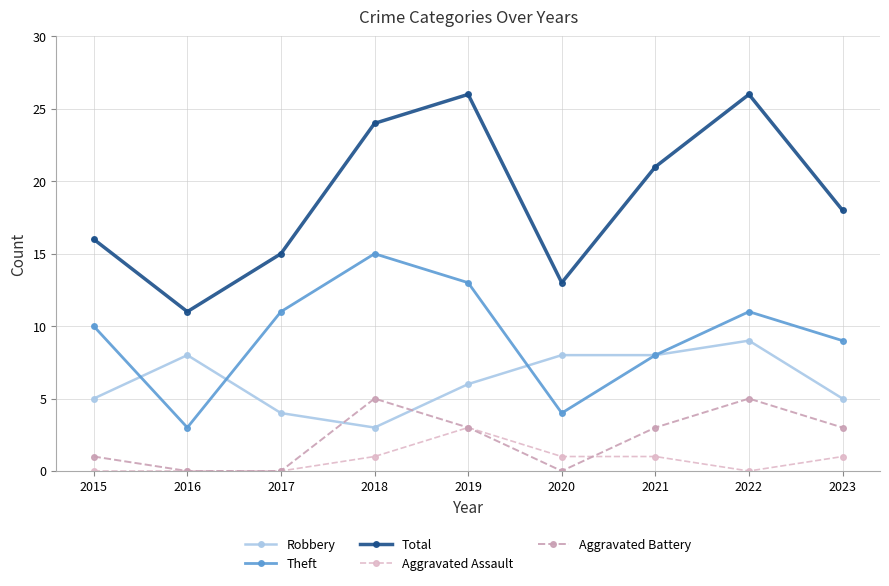

Is it true that Theft equals 11 at 2017?

True